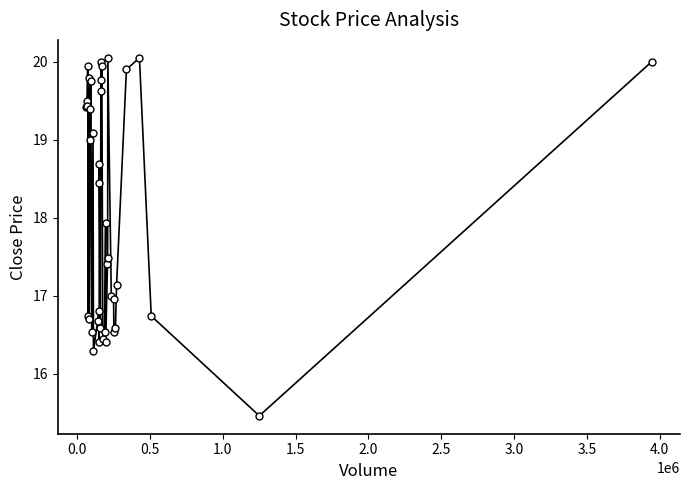

What is the minimum value shown in the chart?

15.5